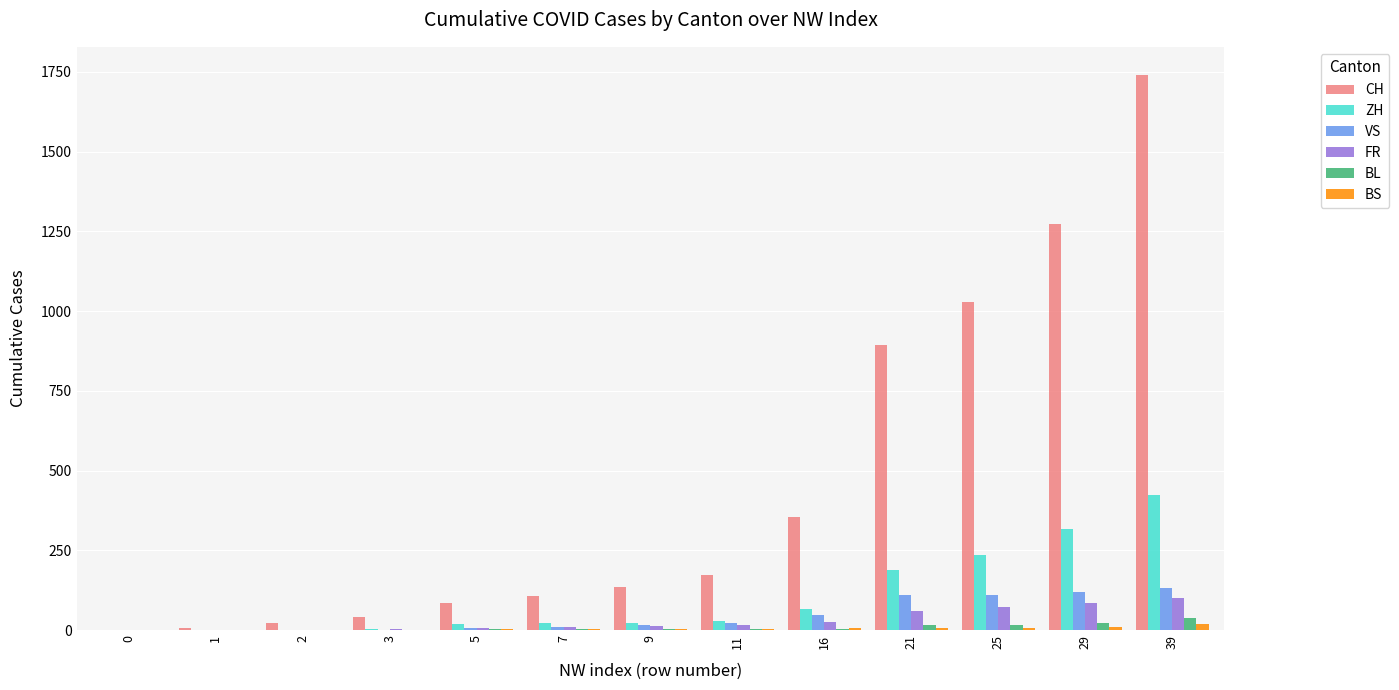

Which series has the largest total across all categories?

CH